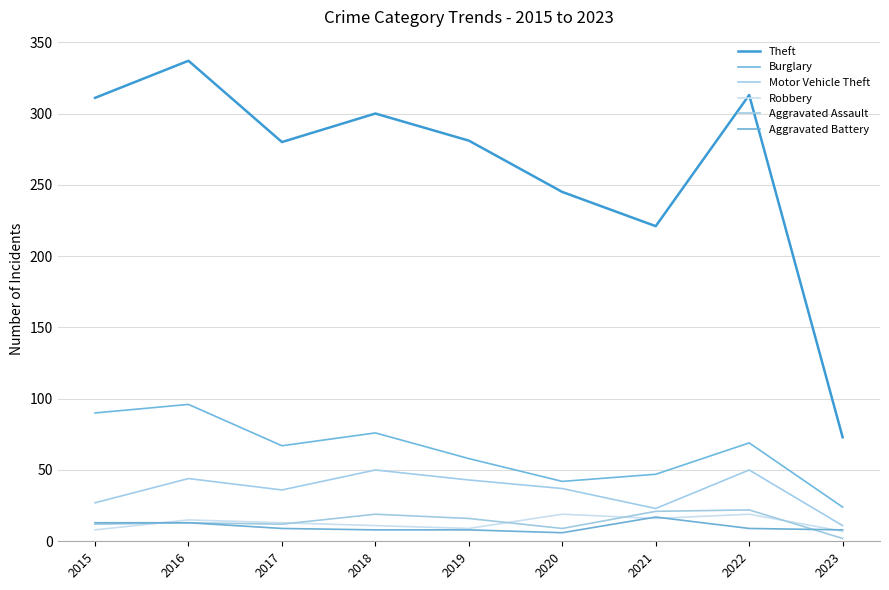

Rank the series at 2022 from lowest to highest value.

Aggravated Battery, Robbery, Aggravated Assault, Motor Vehicle Theft, Burglary, Theft